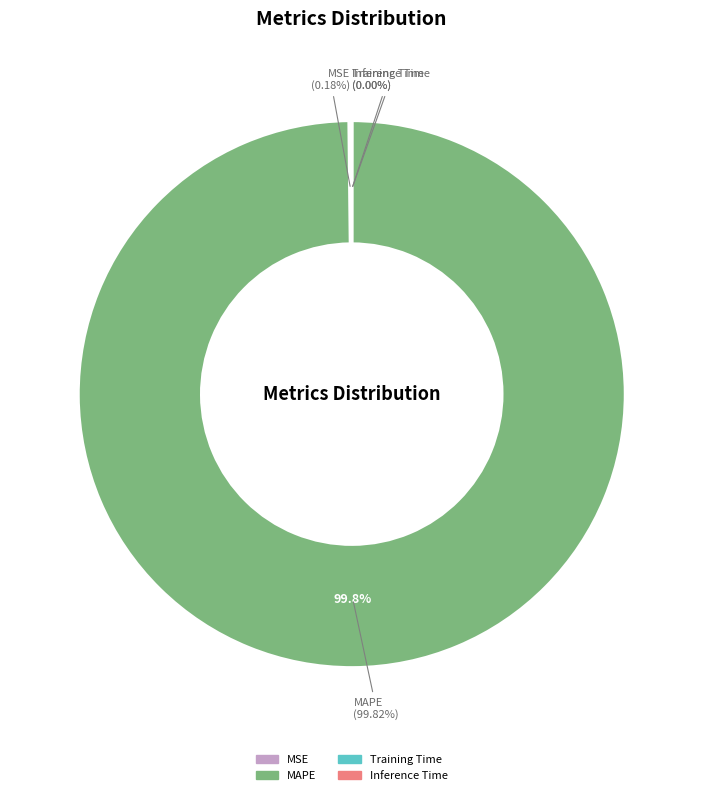

True or false: Inference Time accounts for 0% of the total.

True